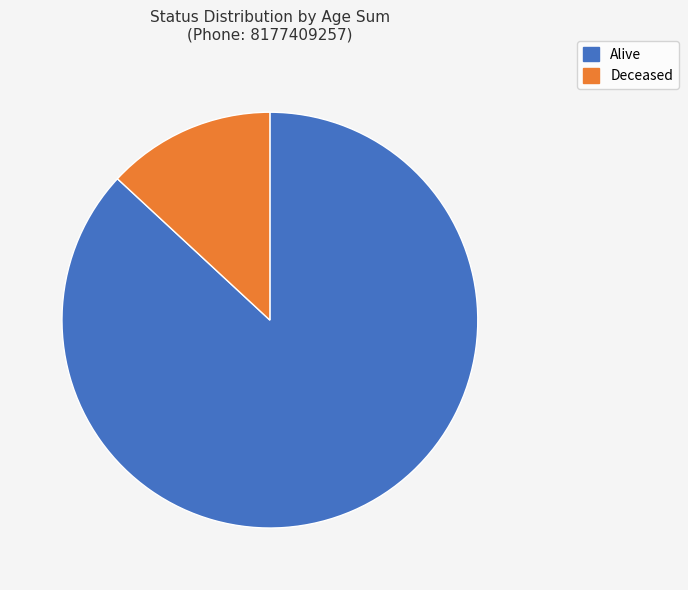

Does any single category account for the majority?

Yes